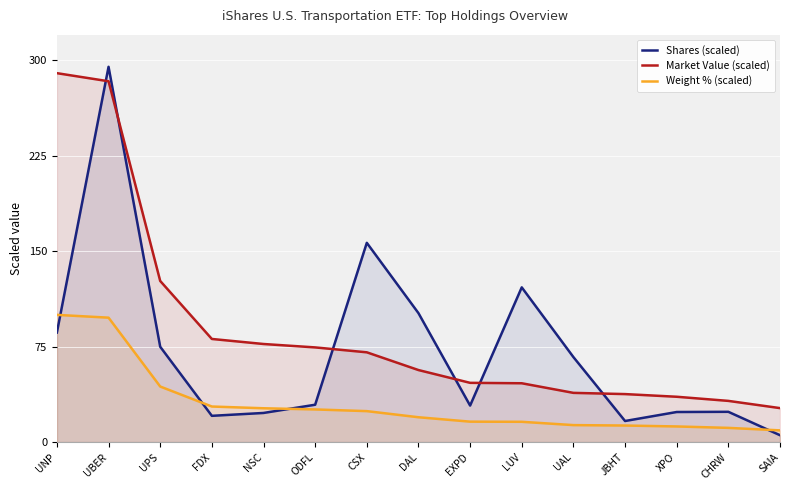

Which series changed the most between FDX and NSC?

Market Value (scaled)